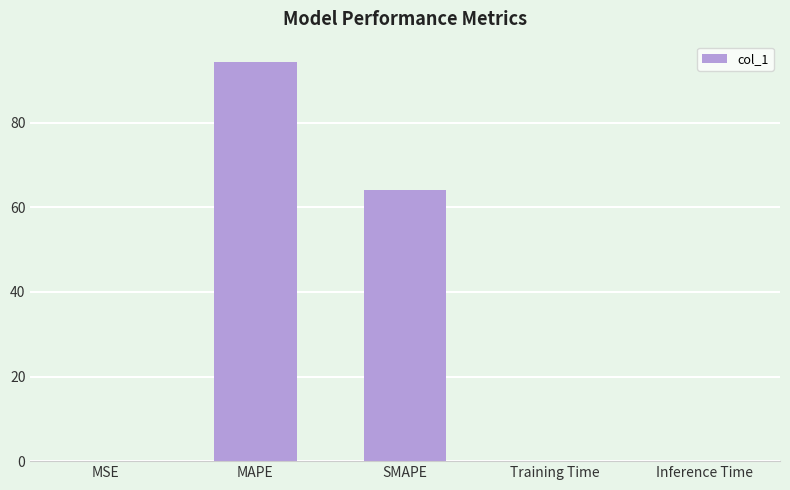

Which label corresponds to the largest value in the chart?

MAPE